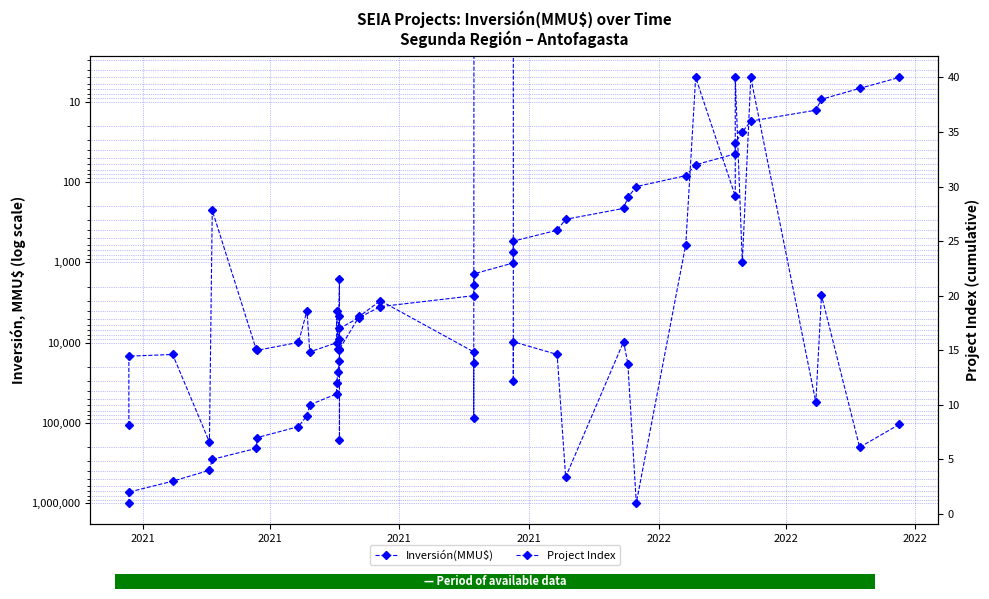

List the series in order of their peak value, highest first.

Inversión(MMU$), Project Index